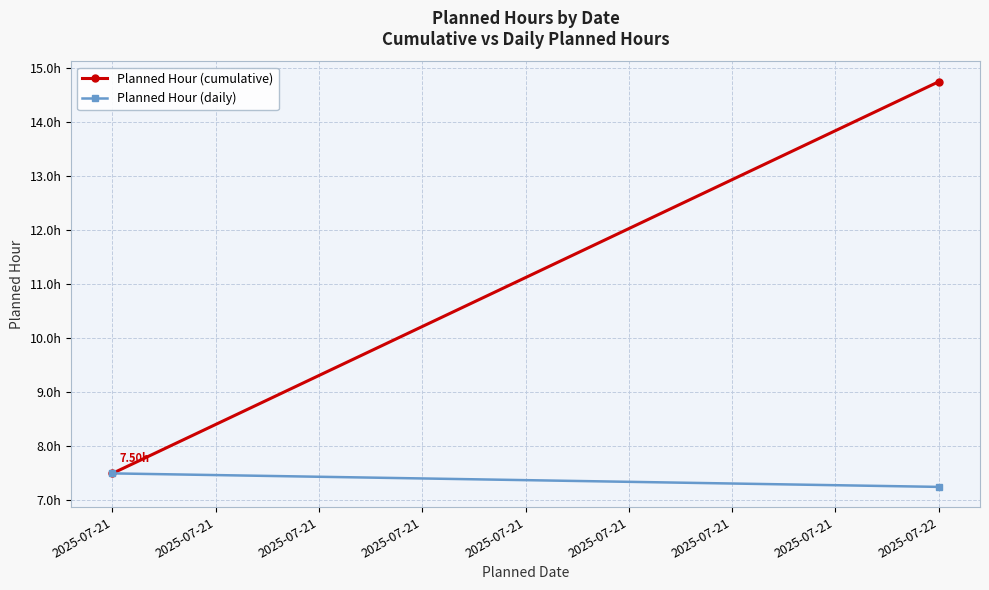

What is the difference between the Planned Hour (cumulative) values at 2025-07-22 and 2025-07-21?

7.2